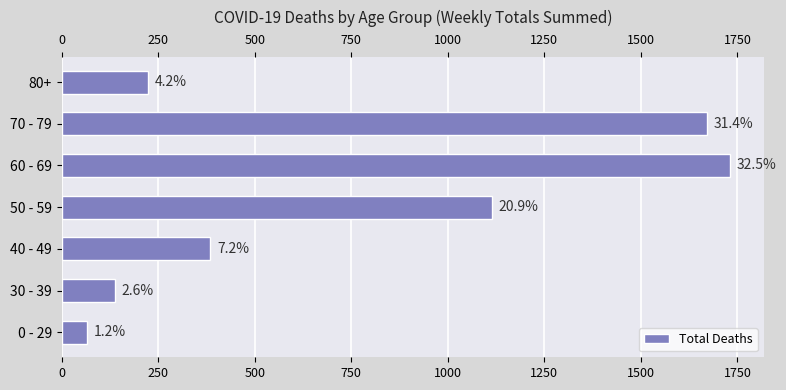

What is the ratio of the value at 80+ to the value at 30 - 39?

1.6